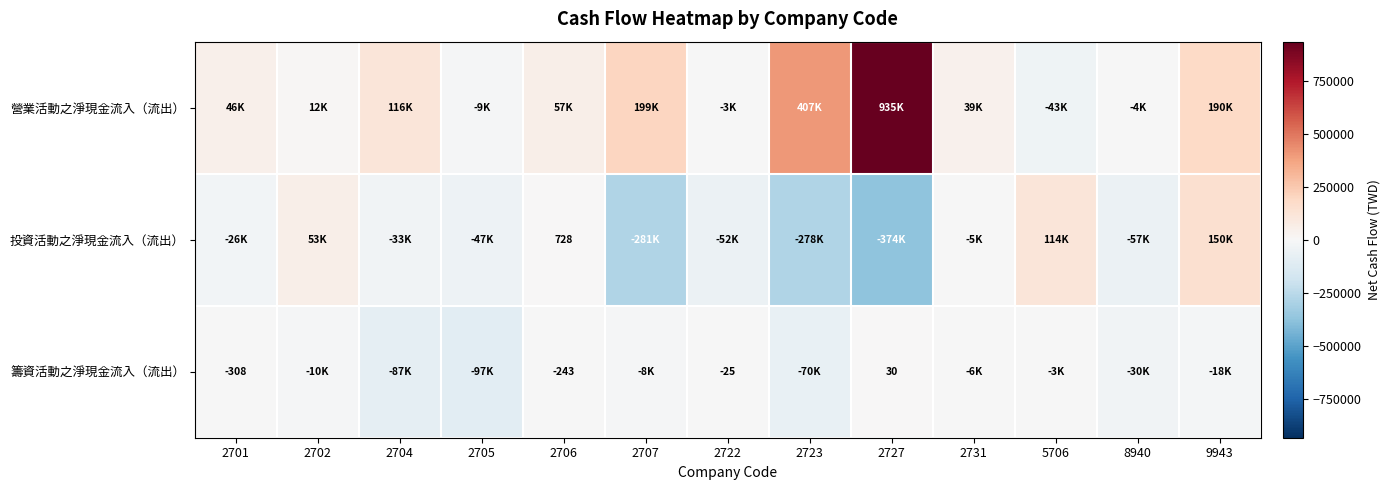

The value of 籌資活動之淨現金流入（流出） at 2706 is -376. True or false?

False